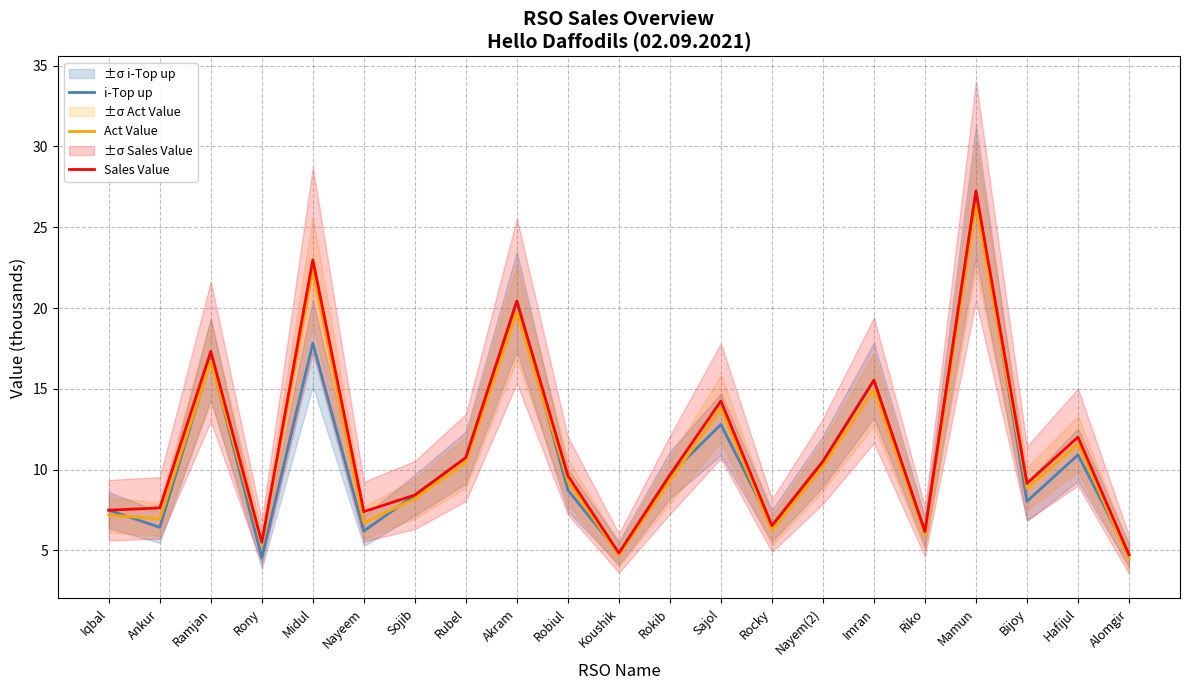

True or false: Sales Value and i-Top up cross at least once.

False